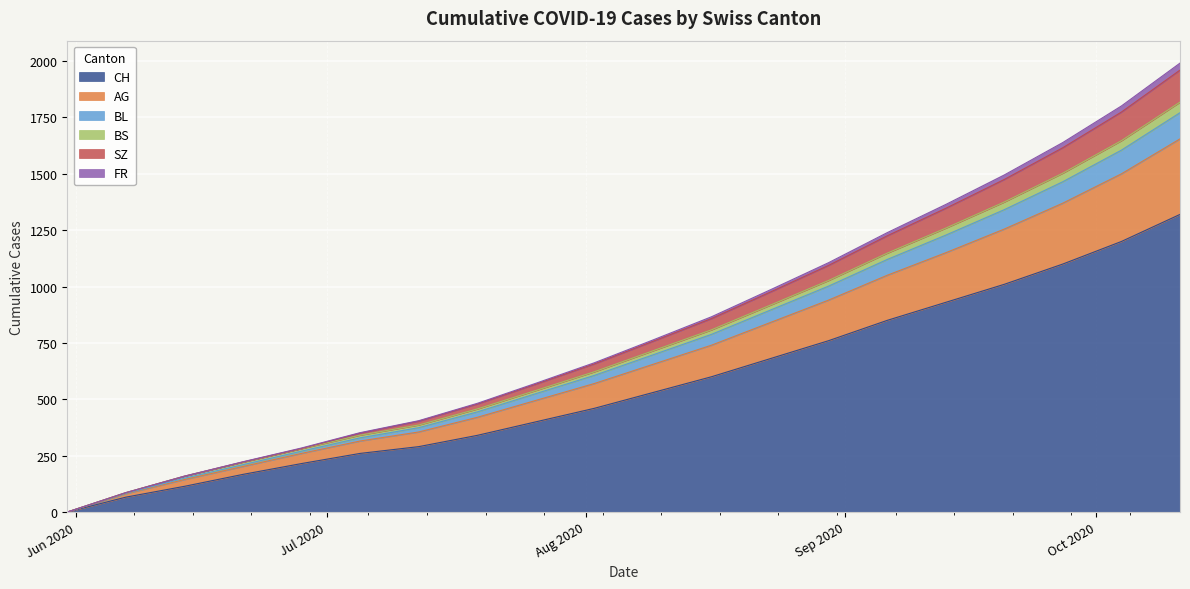

What are all the series names shown in the legend?

CH, AG, BL, BS, SZ, FR